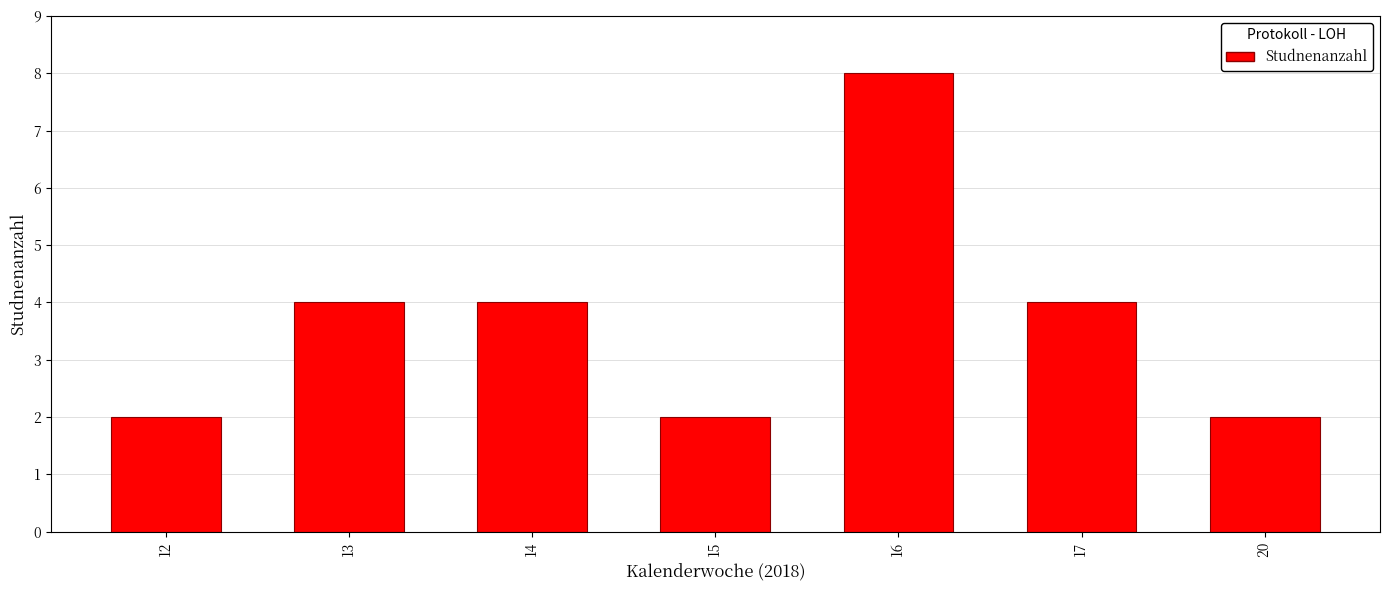

Reading right to left, list all the values displayed in this chart.

20=2	17=4	16=8	15=2	14=4	13=4	12=2